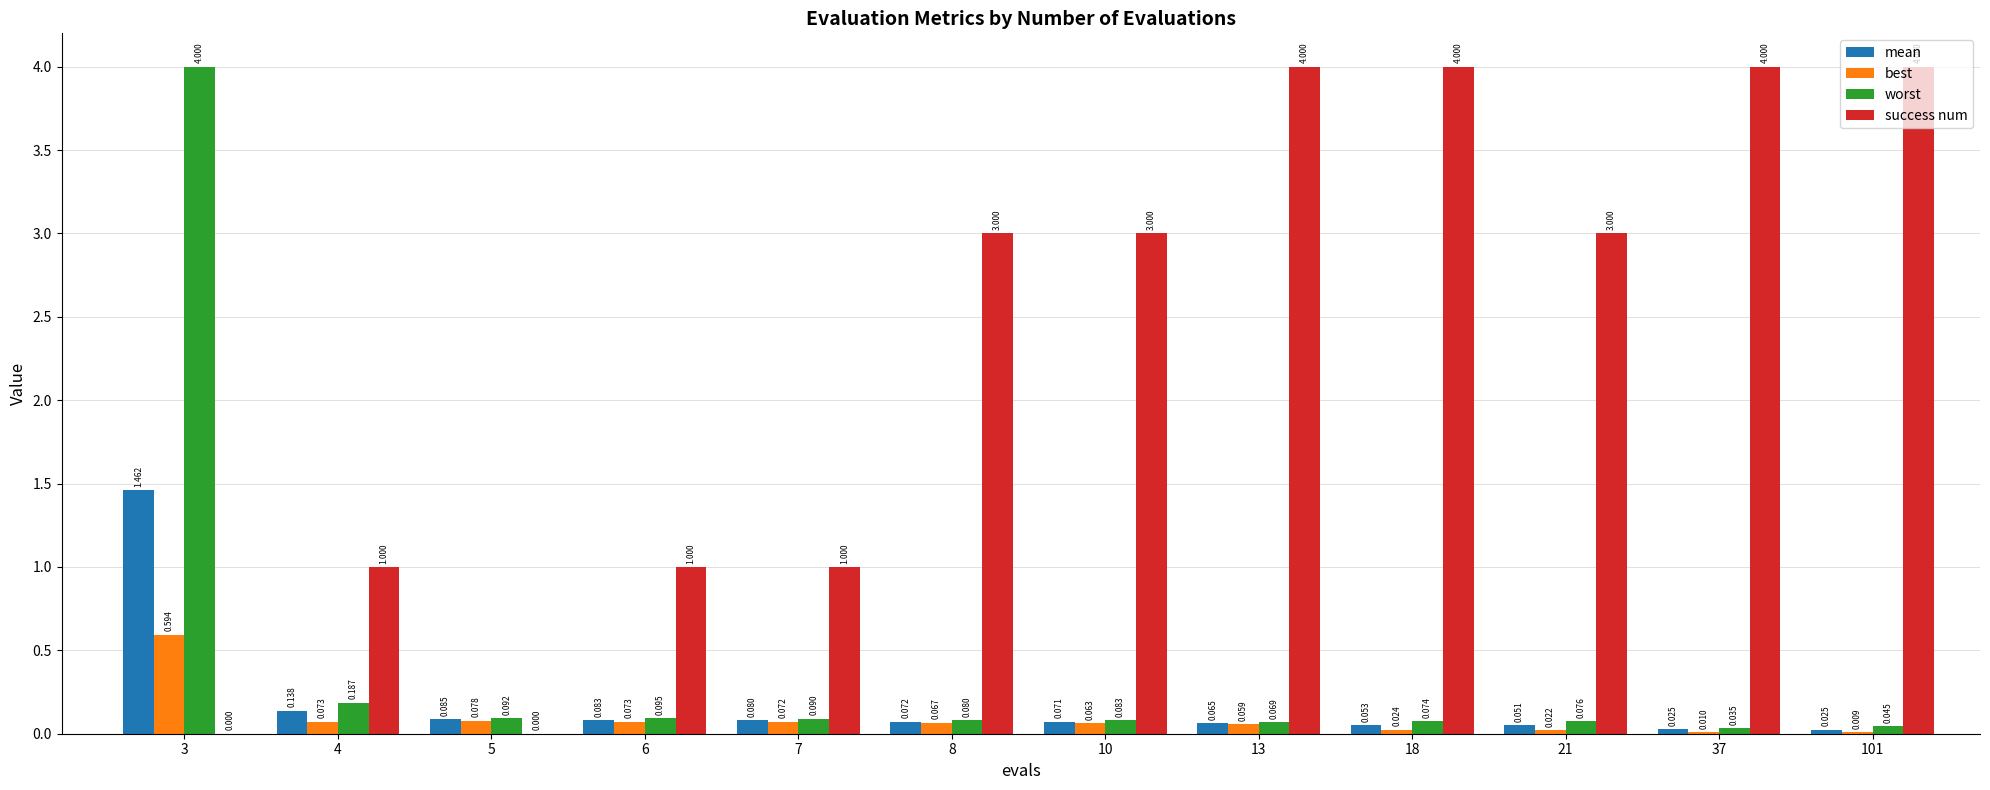

At which label does best reach its peak?

3